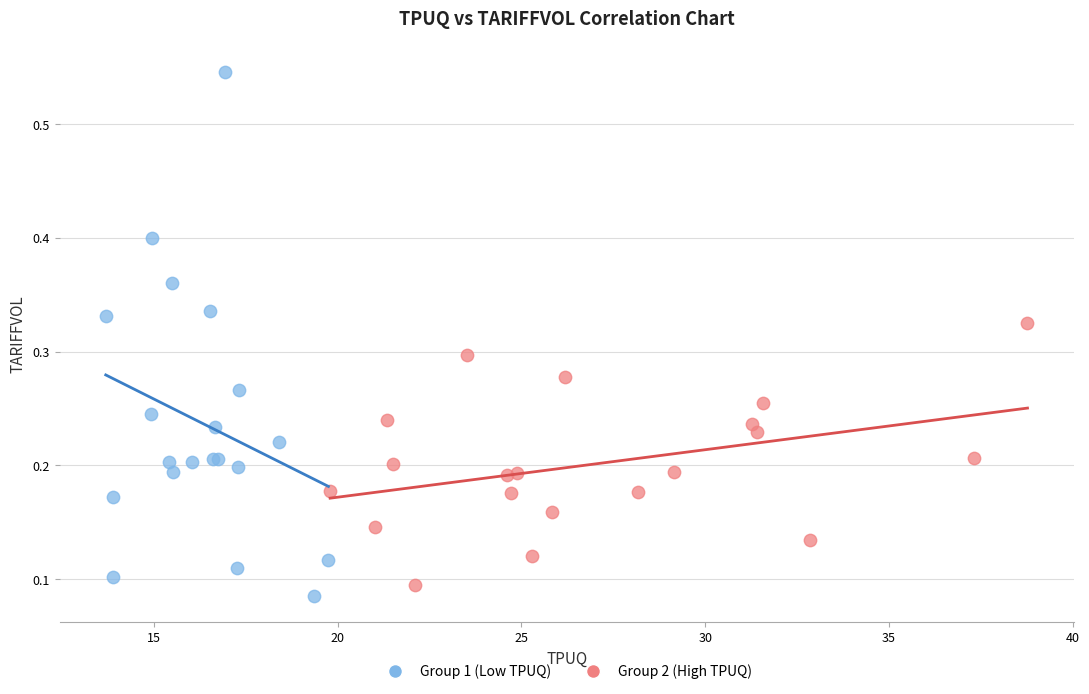

Which series has the widest spread of Y values?

Group 1 (Low TPUQ)